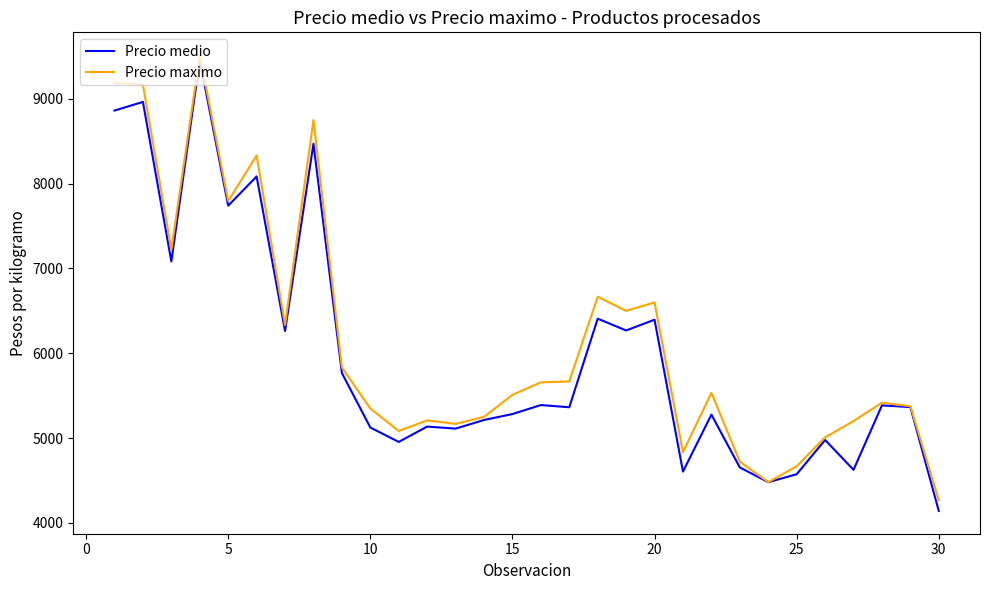

Which series has the widest spread of values?

Precio medio